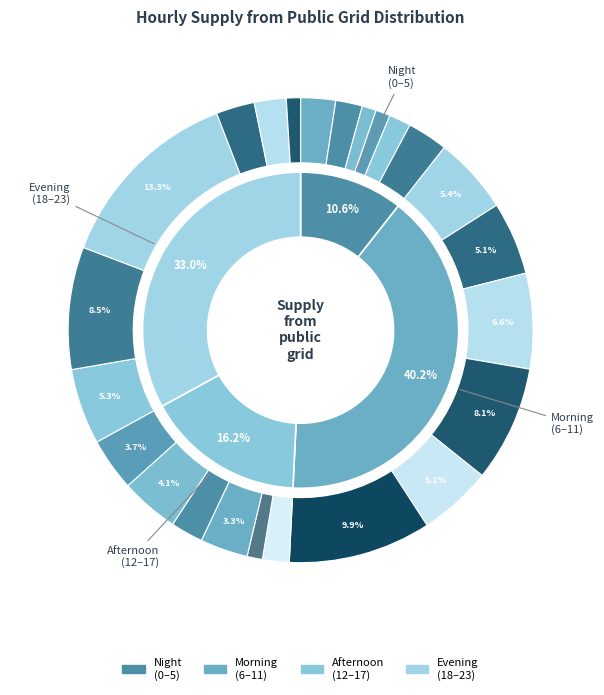

The 0 slice represents 2% of the pie. True or false?

True